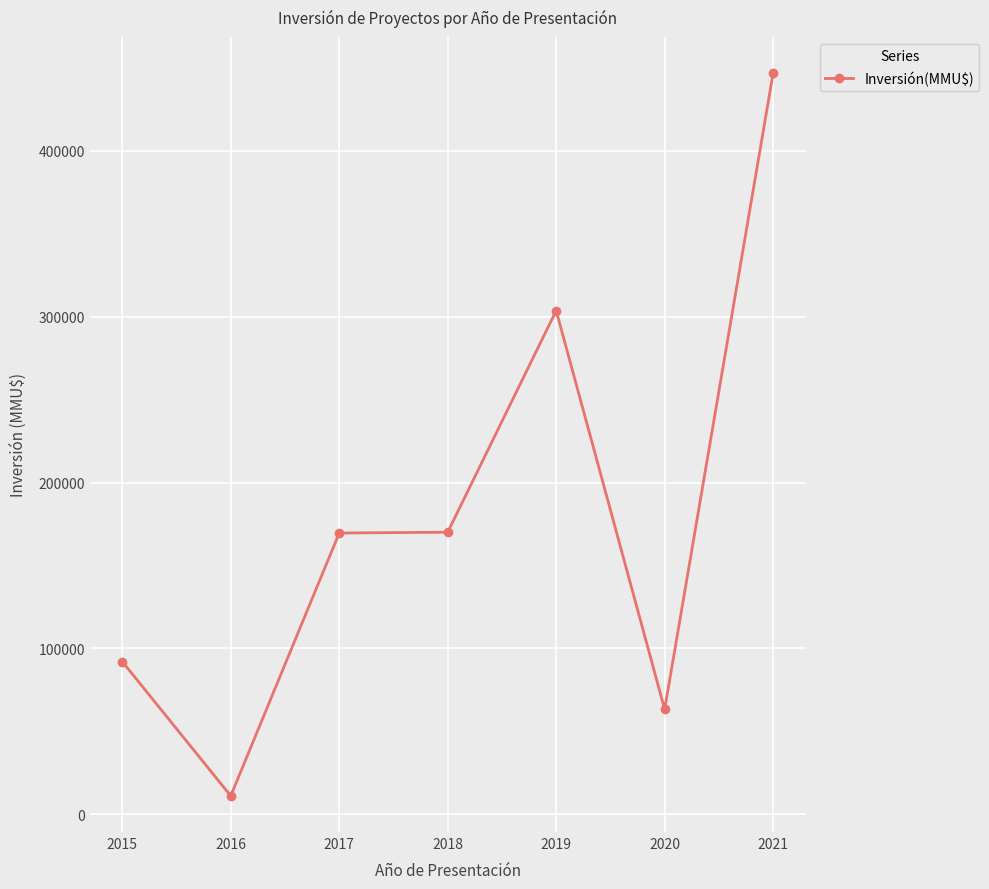

True or false: there are more than 0 points higher than both neighbors.

True